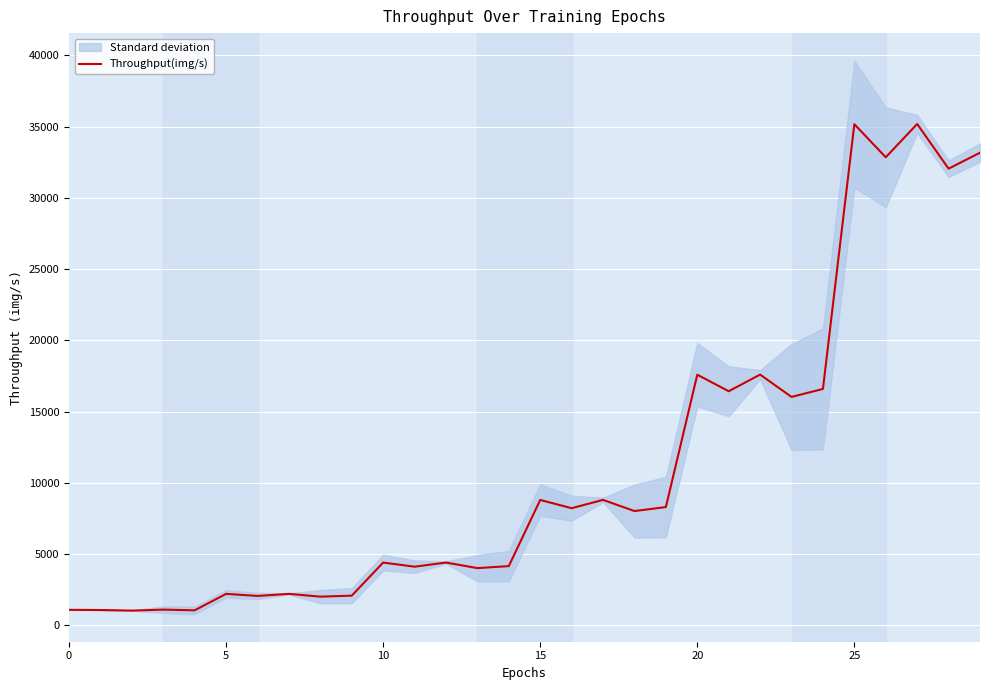

What is the approximate value at 18, to the nearest 10?

8010